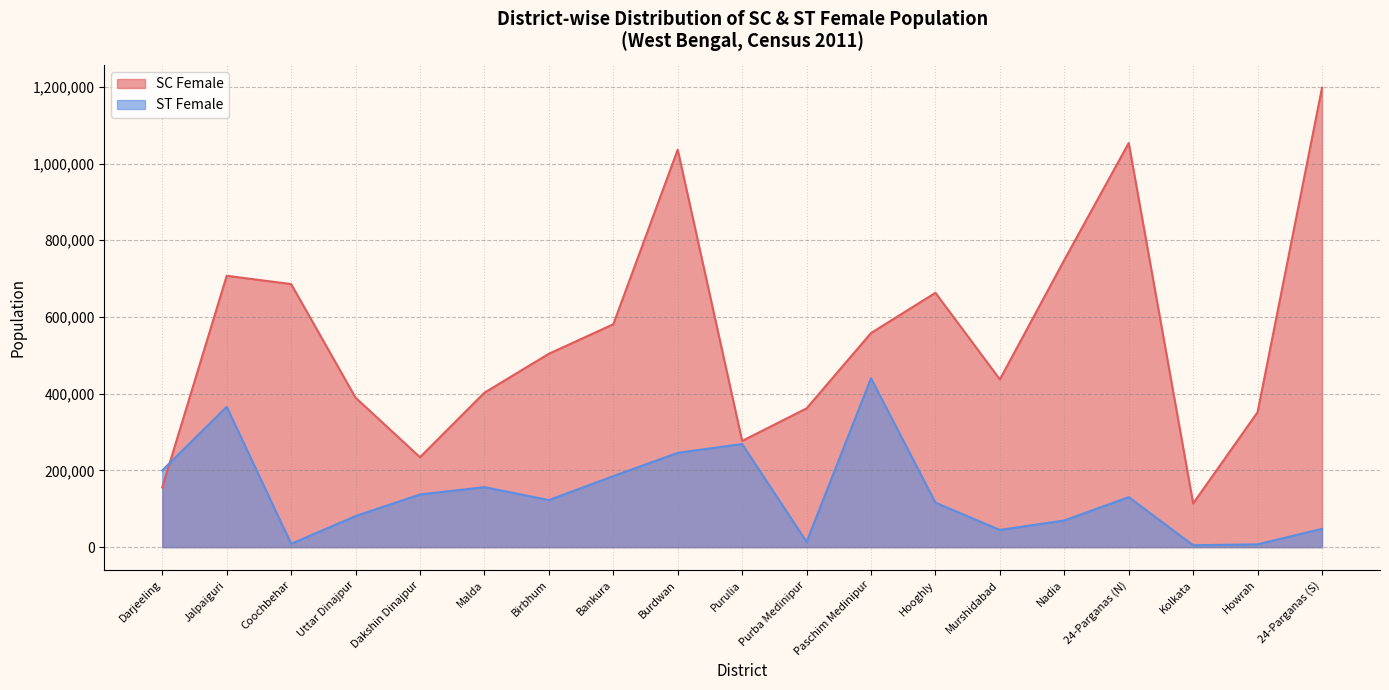

How many interior local valleys does the SC Female series have?

4